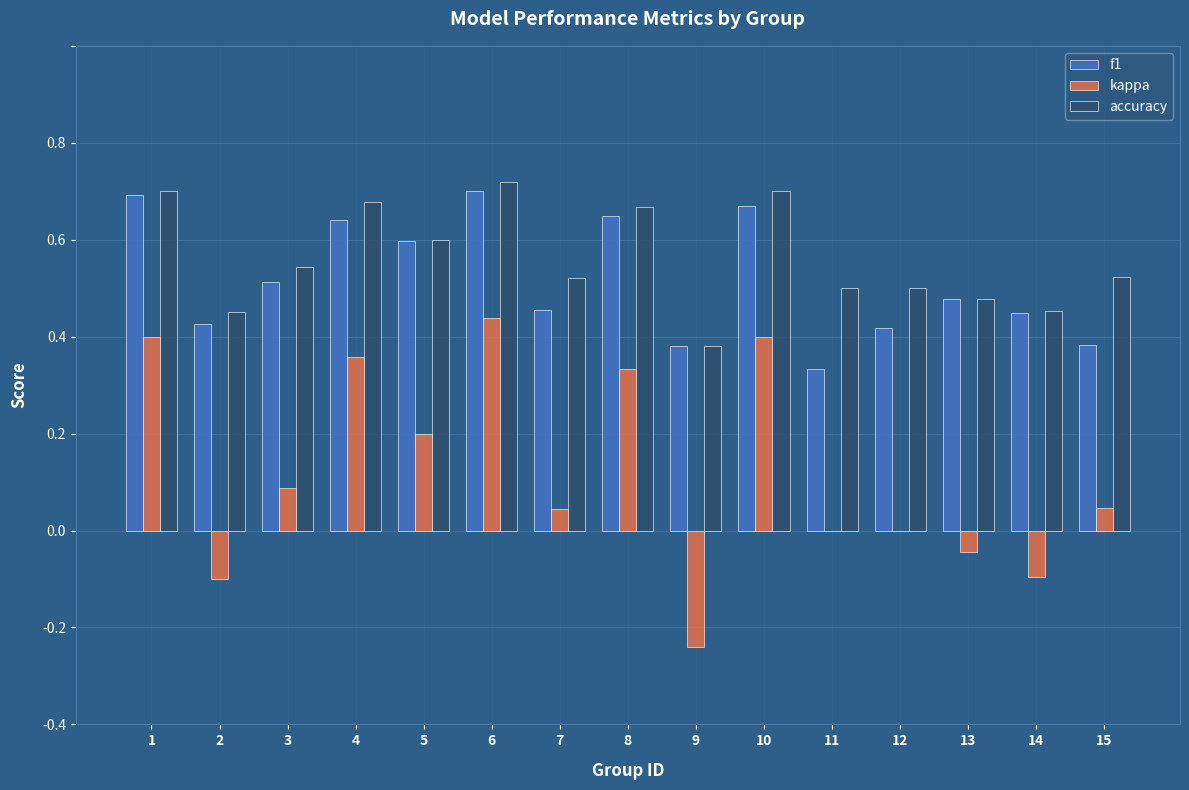

Is the value of f1 at 5 greater than the value of accuracy at 15?

Yes